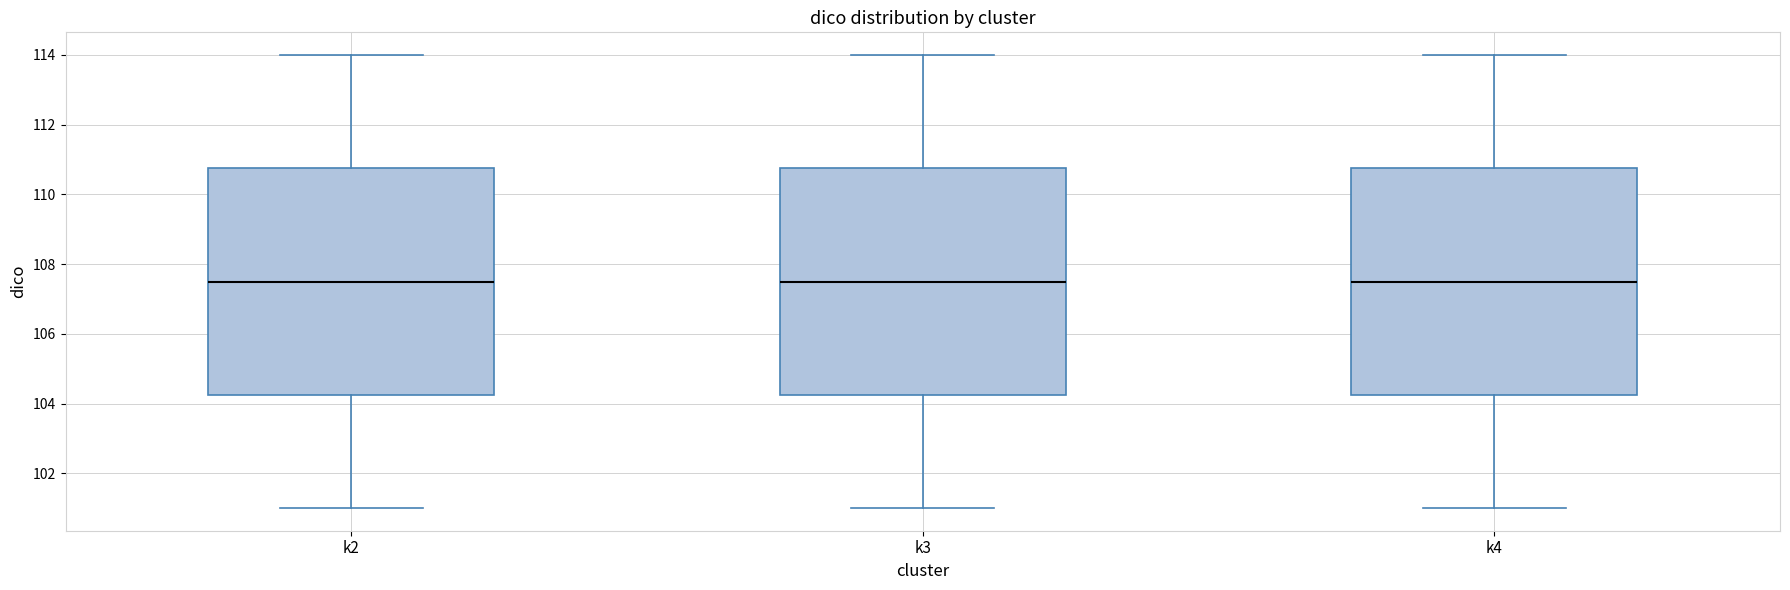

Reading left to right, read every box against the y-axis: the position of its median line, the range the box covers, and the ends of its whiskers. The values are not printed on the chart, so give them approximately, as read against the axis.

k2: median 107.6, box 104.2 to 110.8, whiskers 101.0 to 114.0
k3: median 107.6, box 104.2 to 110.8, whiskers 101.0 to 114.0
k4: median 107.6, box 104.2 to 110.8, whiskers 101.0 to 114.0